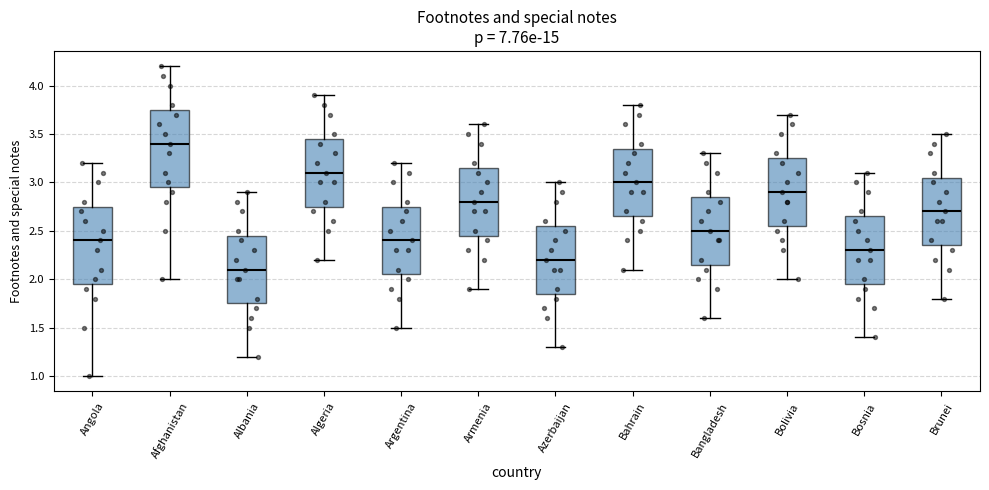

Reading left to right, read every box against the y-axis: the position of its median line, the range the box covers, and the ends of its whiskers. The values are not printed on the chart, so give them approximately, as read against the axis.

Angola: median 2.40, box 1.95 to 2.75, whiskers 1.00 to 3.20
Afghanistan: median 3.40, box 2.95 to 3.75, whiskers 2.00 to 4.20
Albania: median 2.10, box 1.75 to 2.45, whiskers 1.20 to 2.90
Algeria: median 3.10, box 2.75 to 3.45, whiskers 2.20 to 3.90
Argentina: median 2.40, box 2.05 to 2.75, whiskers 1.50 to 3.20
Armenia: median 2.80, box 2.45 to 3.15, whiskers 1.90 to 3.60
Azerbaijan: median 2.20, box 1.85 to 2.55, whiskers 1.30 to 3.00
Bahrain: median 3.00, box 2.65 to 3.35, whiskers 2.10 to 3.80
Bangladesh: median 2.50, box 2.15 to 2.85, whiskers 1.60 to 3.30
Bolivia: median 2.90, box 2.55 to 3.25, whiskers 2.00 to 3.70
Bosnia: median 2.30, box 1.95 to 2.65, whiskers 1.40 to 3.10
Brunei: median 2.70, box 2.35 to 3.05, whiskers 1.80 to 3.50